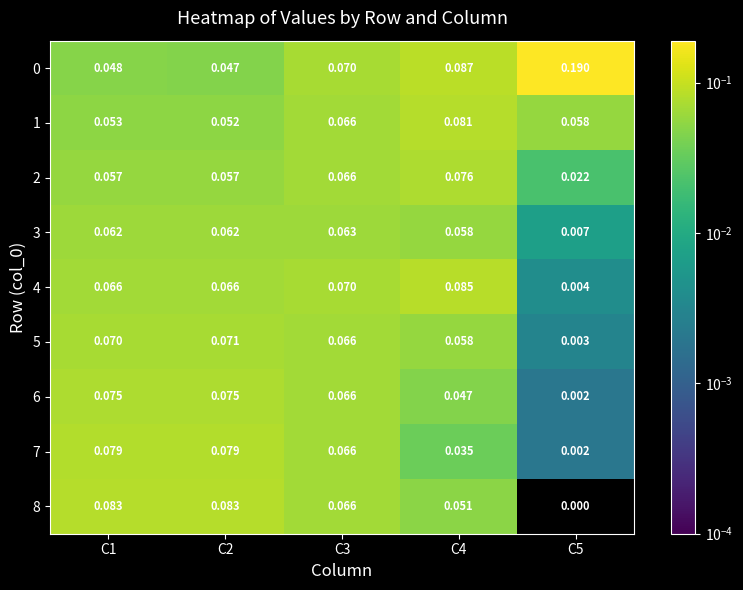

How many categories are shown in the chart?

5